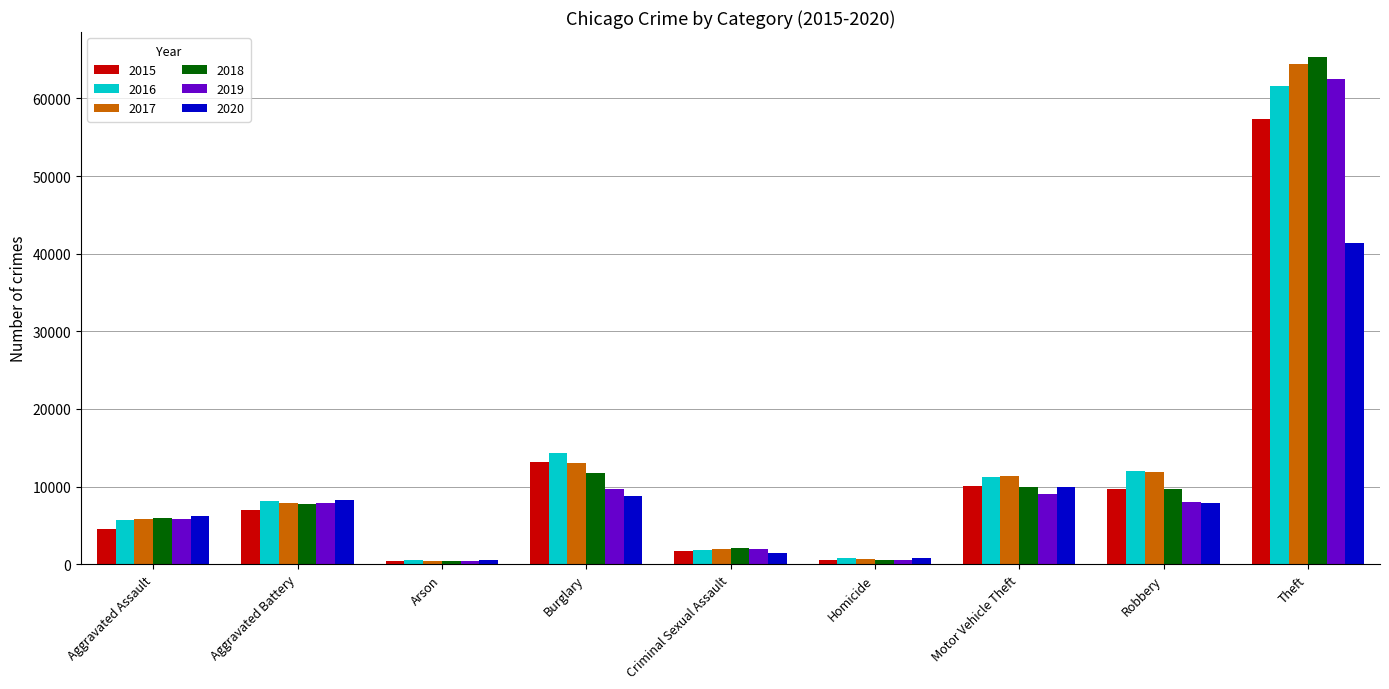

Are the bars horizontal?

No